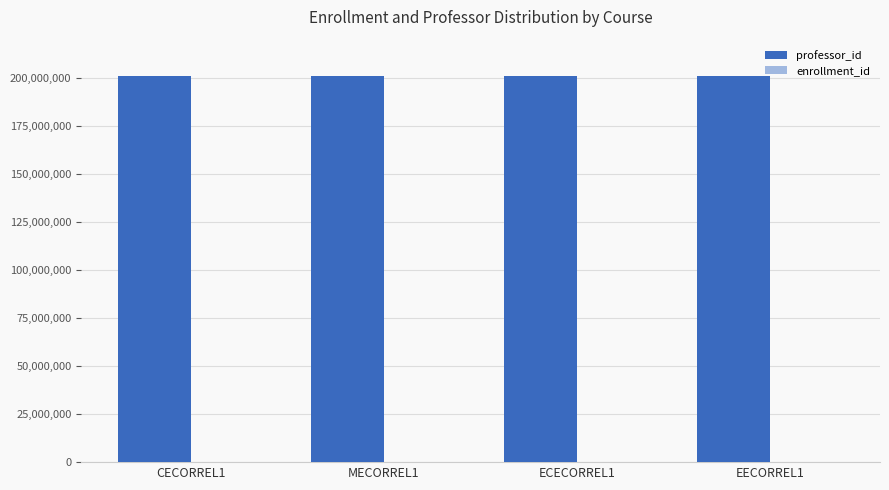

What is the sum of all professor_id values?

804511110